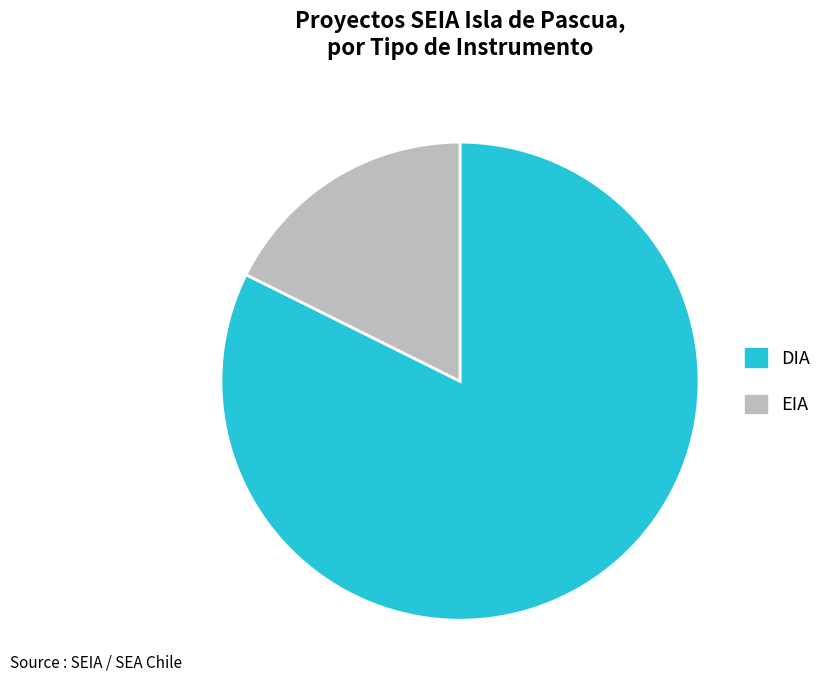

Which category has the biggest portion of the pie?

DIA